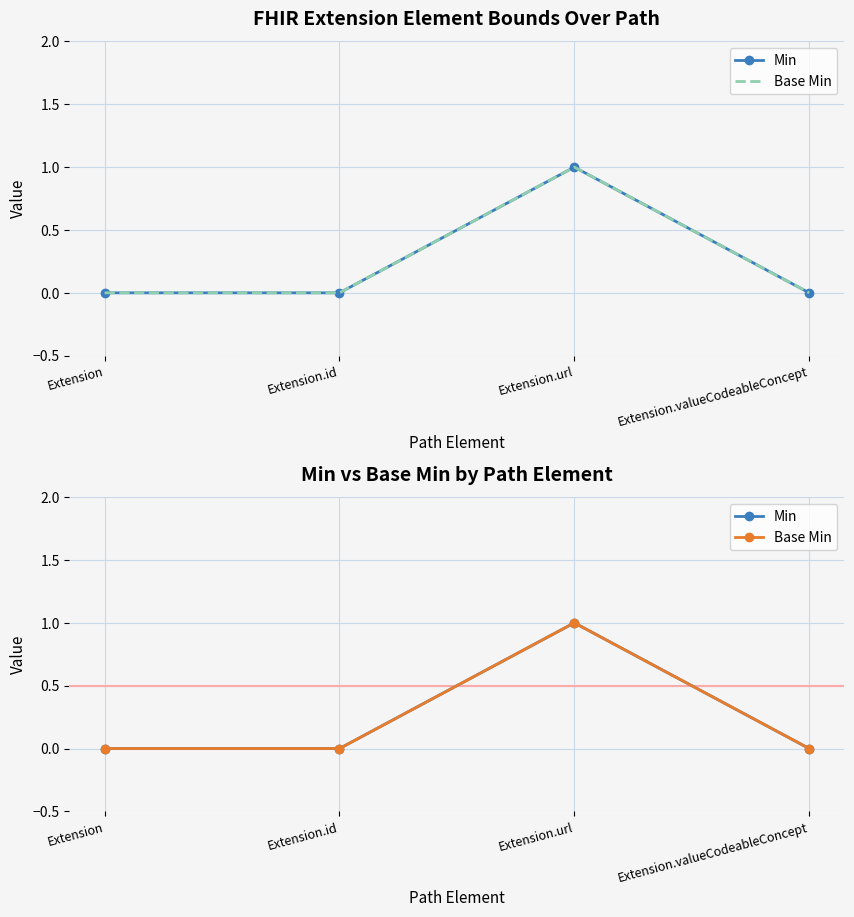

What is the difference between the Base Min values at Extension.id and Extension.url?

1